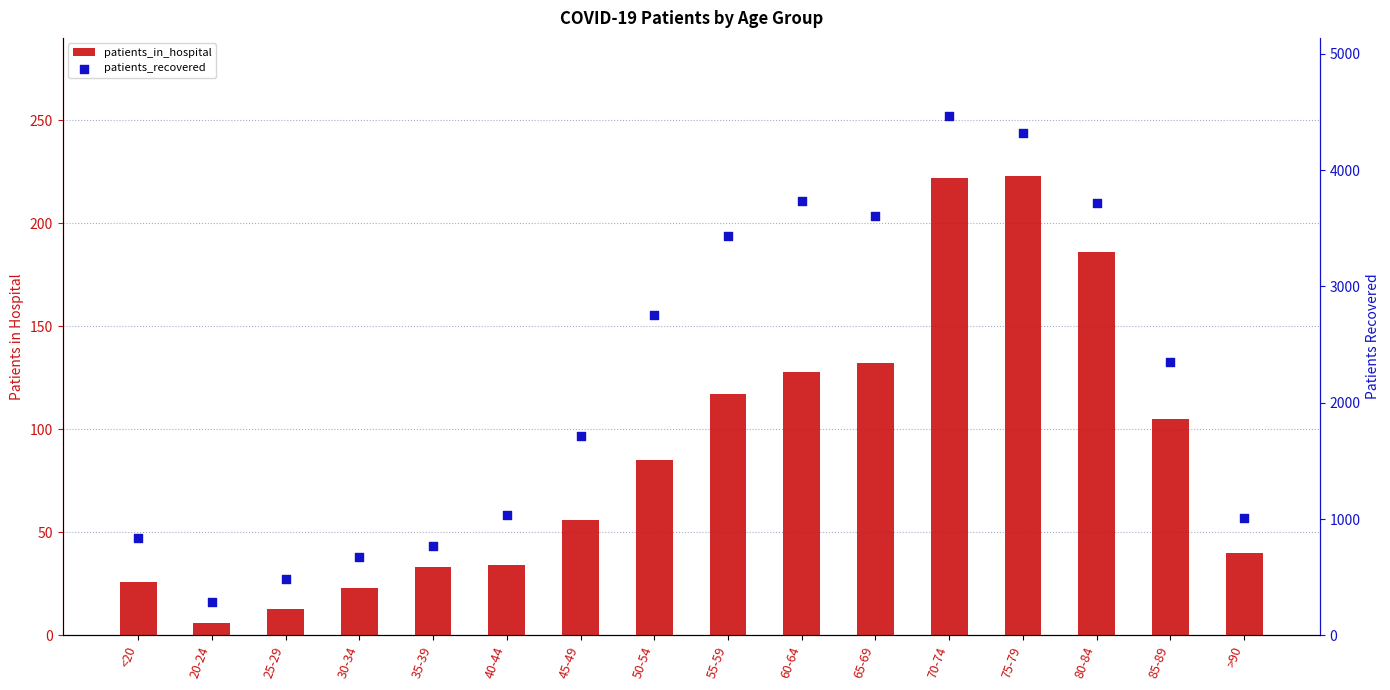

What are all the series names shown in the legend?

patients_in_hospital, patients_recovered